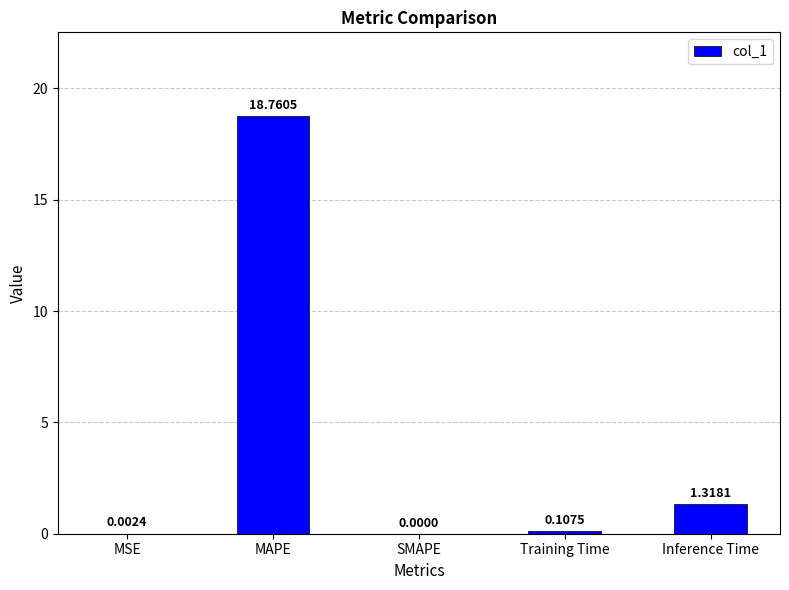

Which category has the highest value across all series?

MAPE